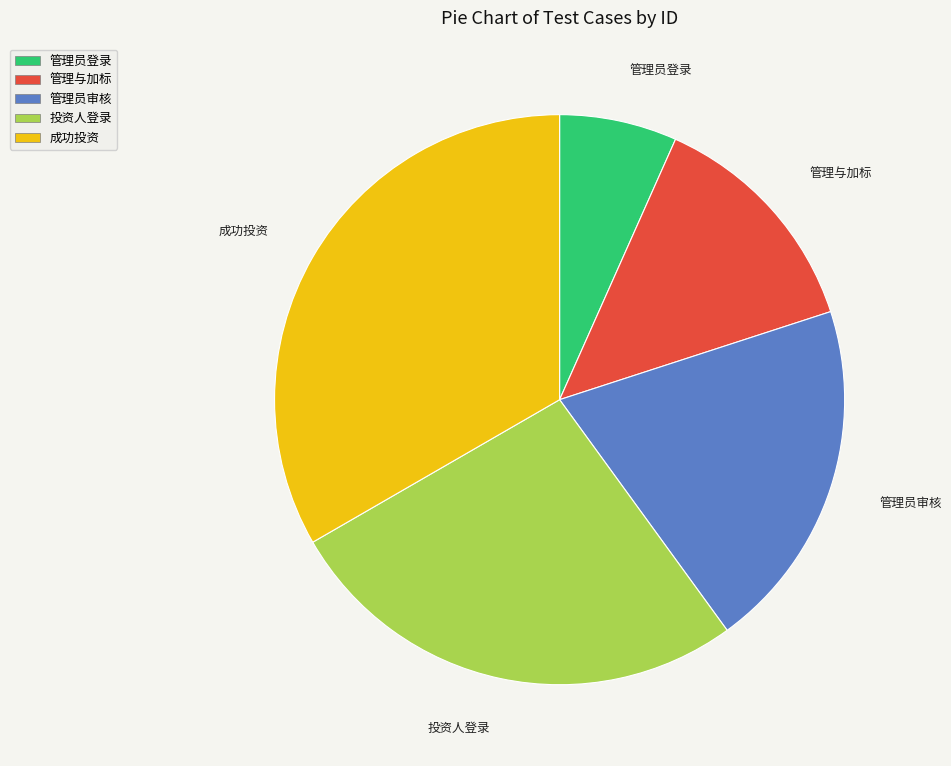

Is there any slice that represents more than half of the pie?

No